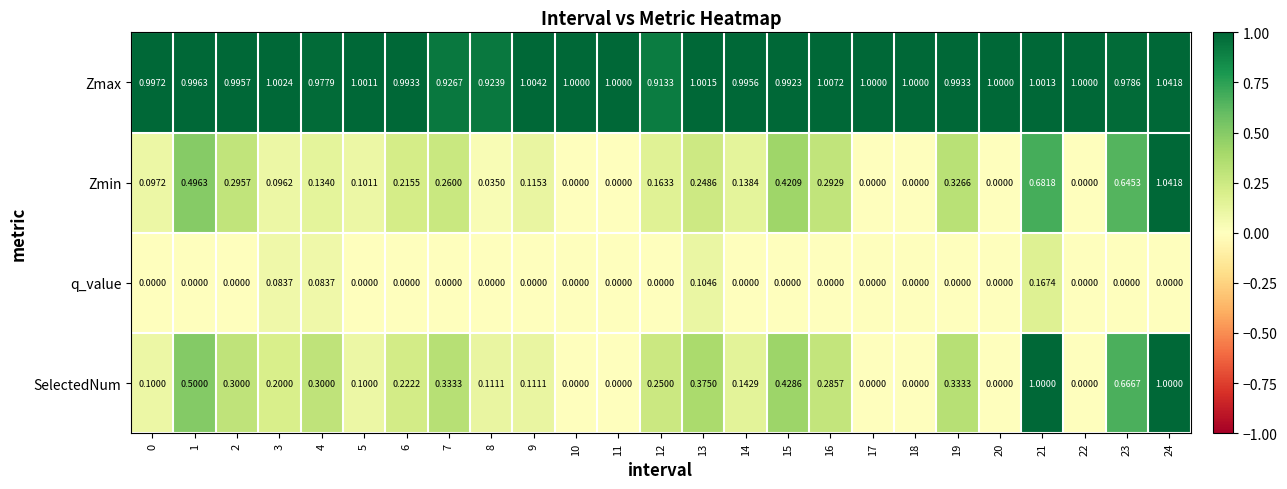

At 6, list the series in order from smallest to largest.

q_value, Zmin, SelectedNum, Zmax